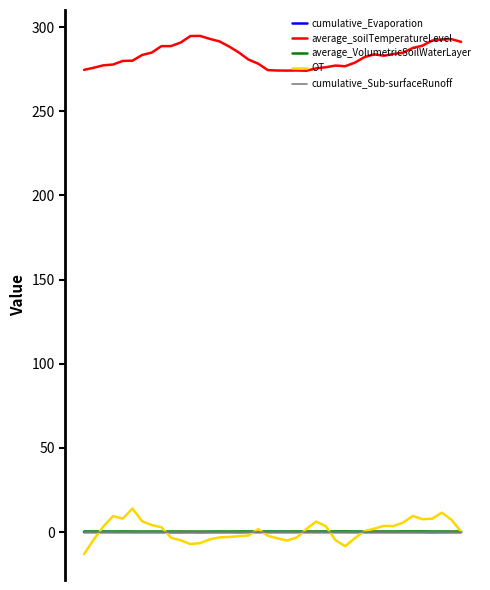

What are all the series names shown in the legend?

cumulative_Evaporation, average_soilTemperatureLevel, average_VolumetricSoilWaterLayer, OT, cumulative_Sub-surfaceRunoff